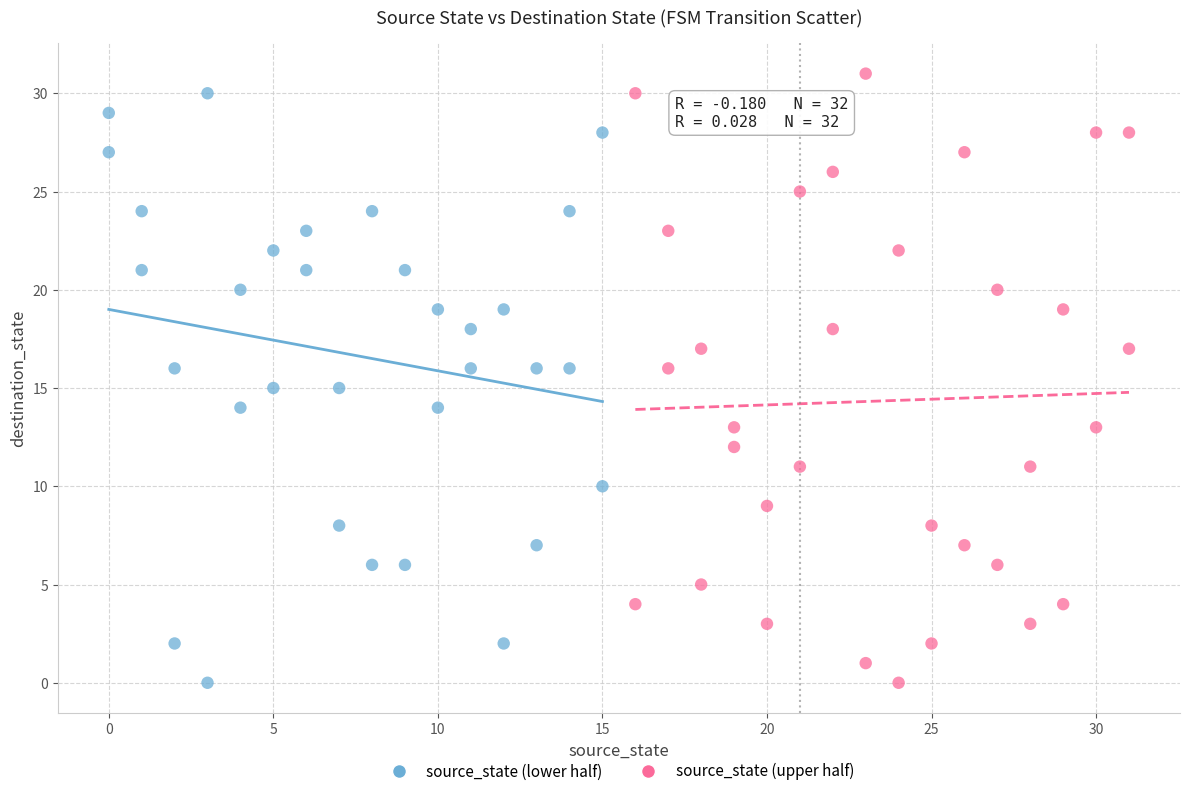

What are all the series names shown in the legend?

source_state (lower half), source_state (upper half)